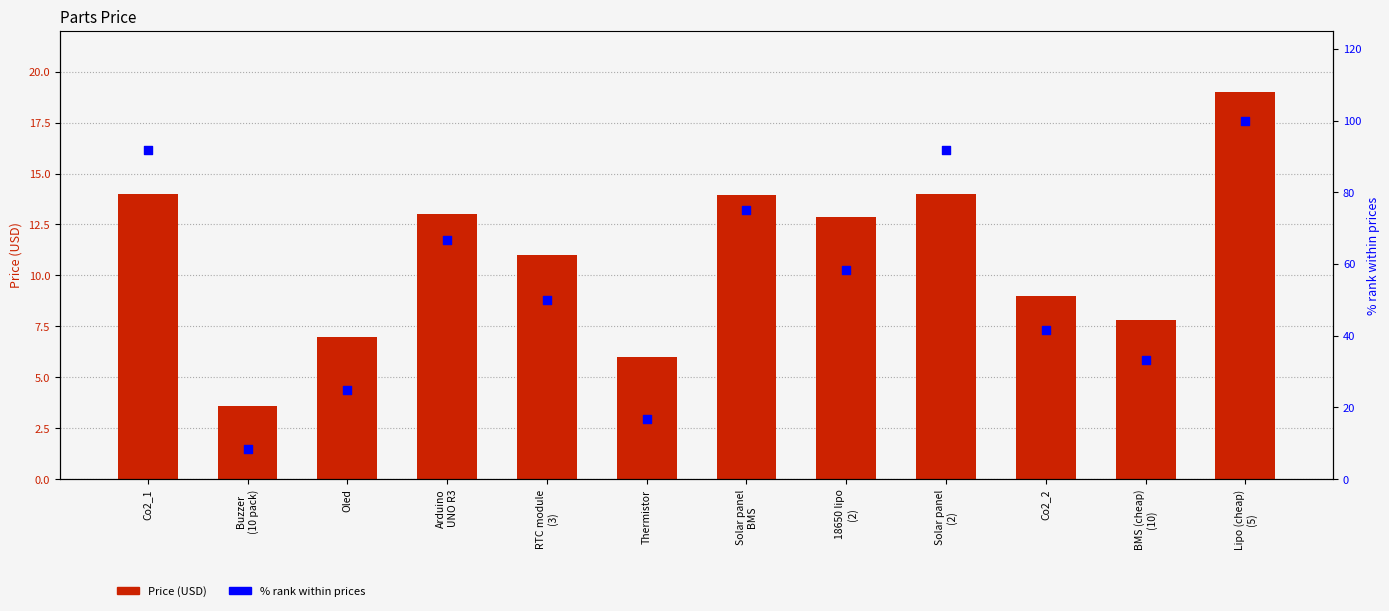

At how many categories does at least one series exceed 45?

7